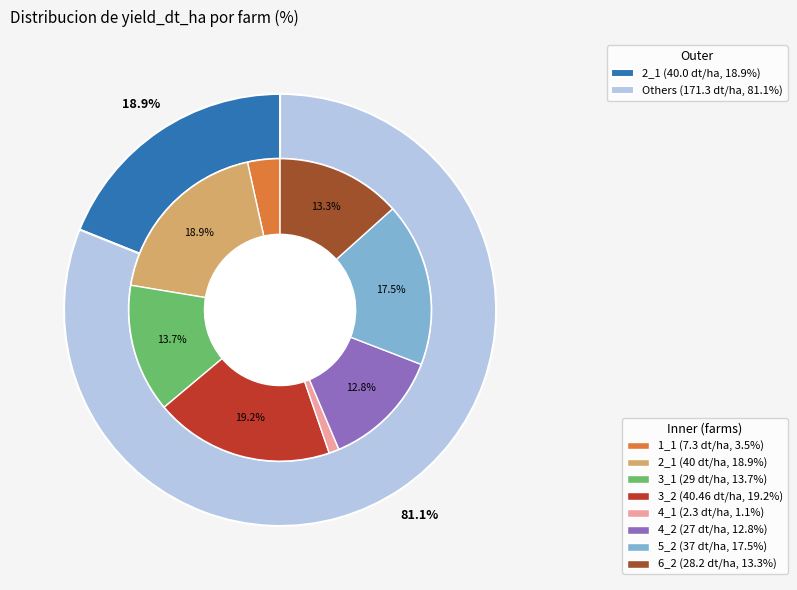

Combined, do 1_1 and 5_2 account for over 50%?

No